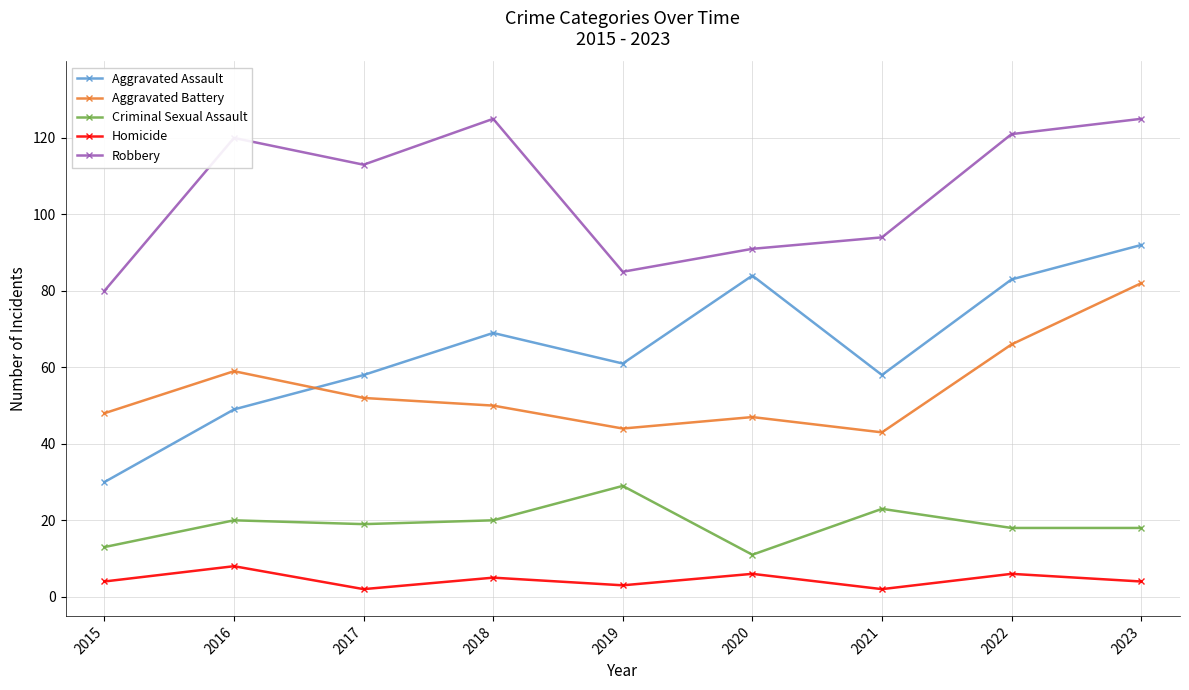

Count the number of categories in the chart.

9